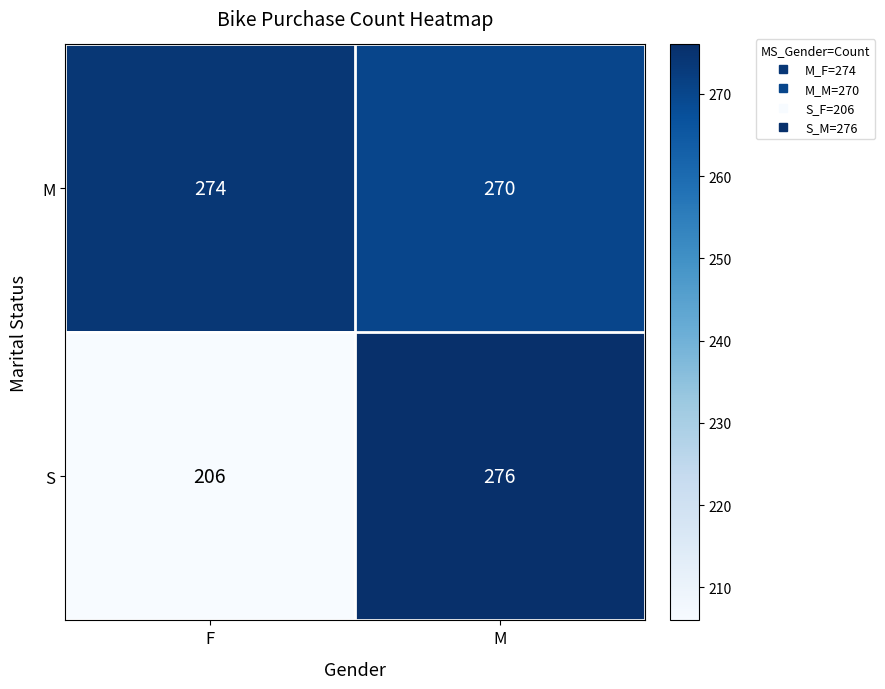

Reading right to left, list all the values displayed in this chart.

M: 270	274
S: 276	206